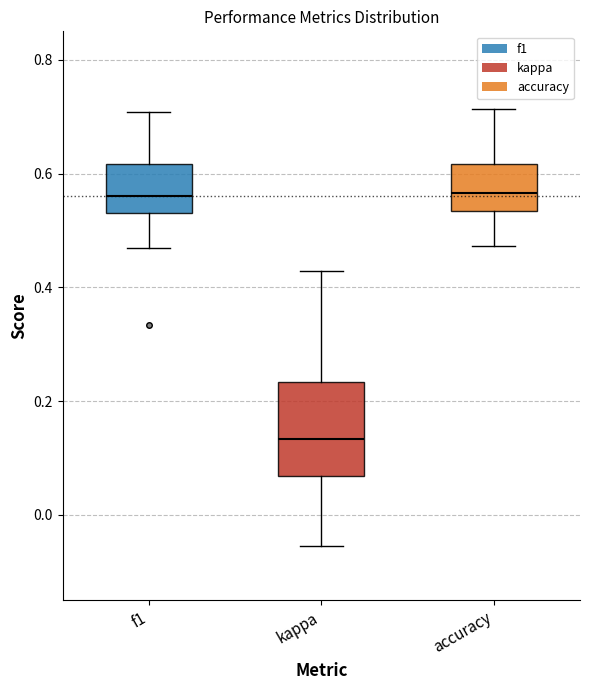

Where does the median line of the box for kappa sit on the y-axis? The values are not printed on the chart, so give them approximately, as read against the axis.

0.14